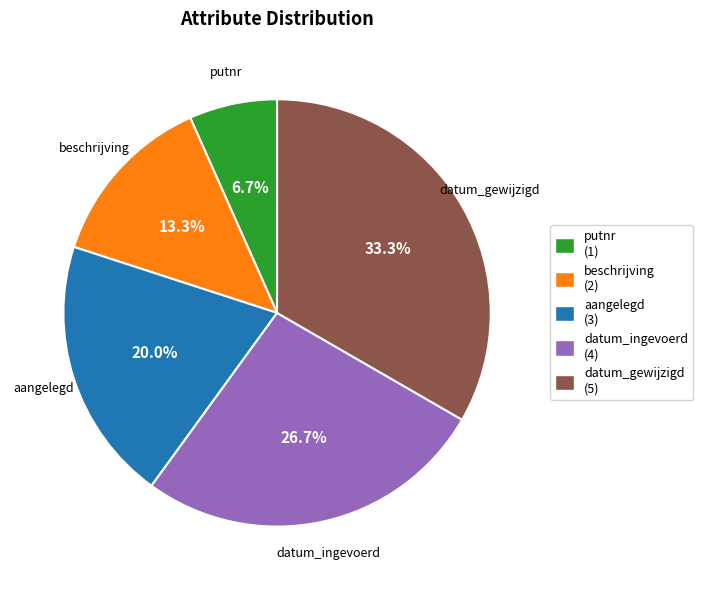

Does datum_gewijzigd account for over 50% of the chart?

No